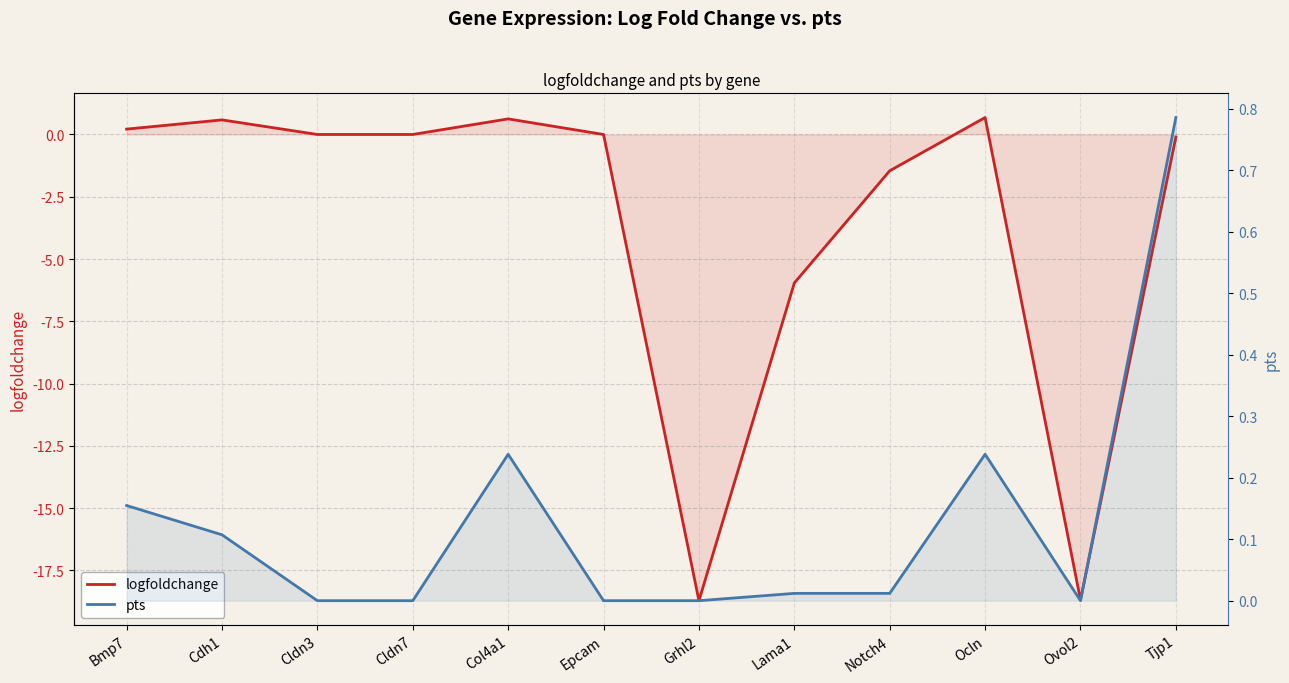

At which label does pts reach its peak?

Tjp1